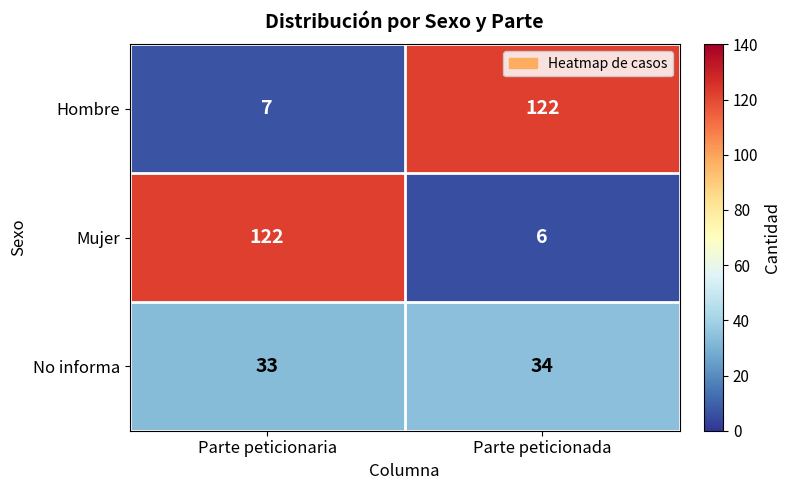

True or false: No informa has a value of 15 at Parte peticionada.

False